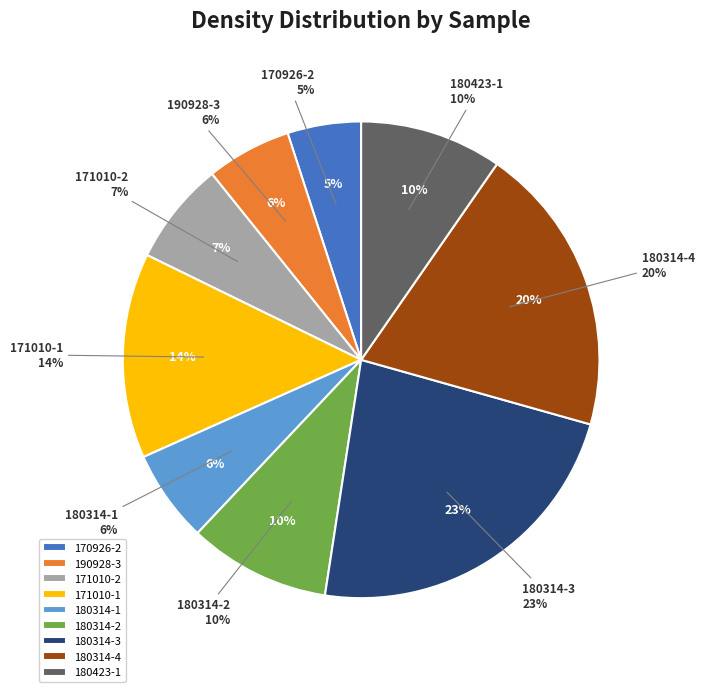

What percentage do 180314-2 and 171010-1 together represent?

23.5%